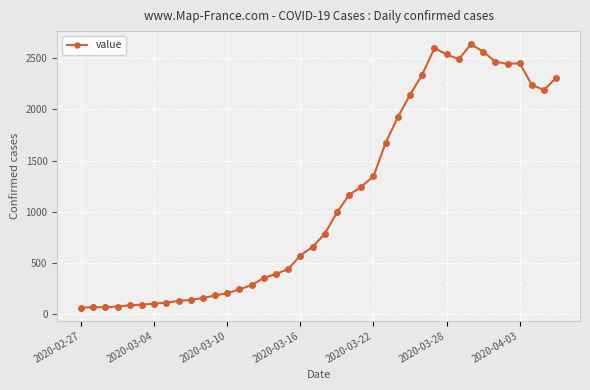

What is the smallest value displayed?

61